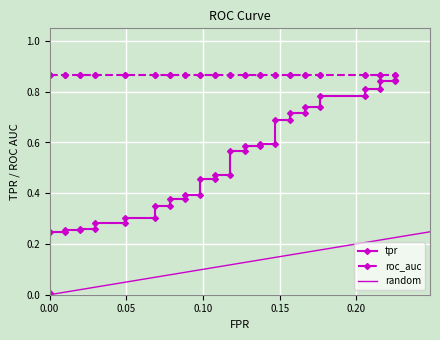

The value of fpr at tpr is 0.0. True or false?

True